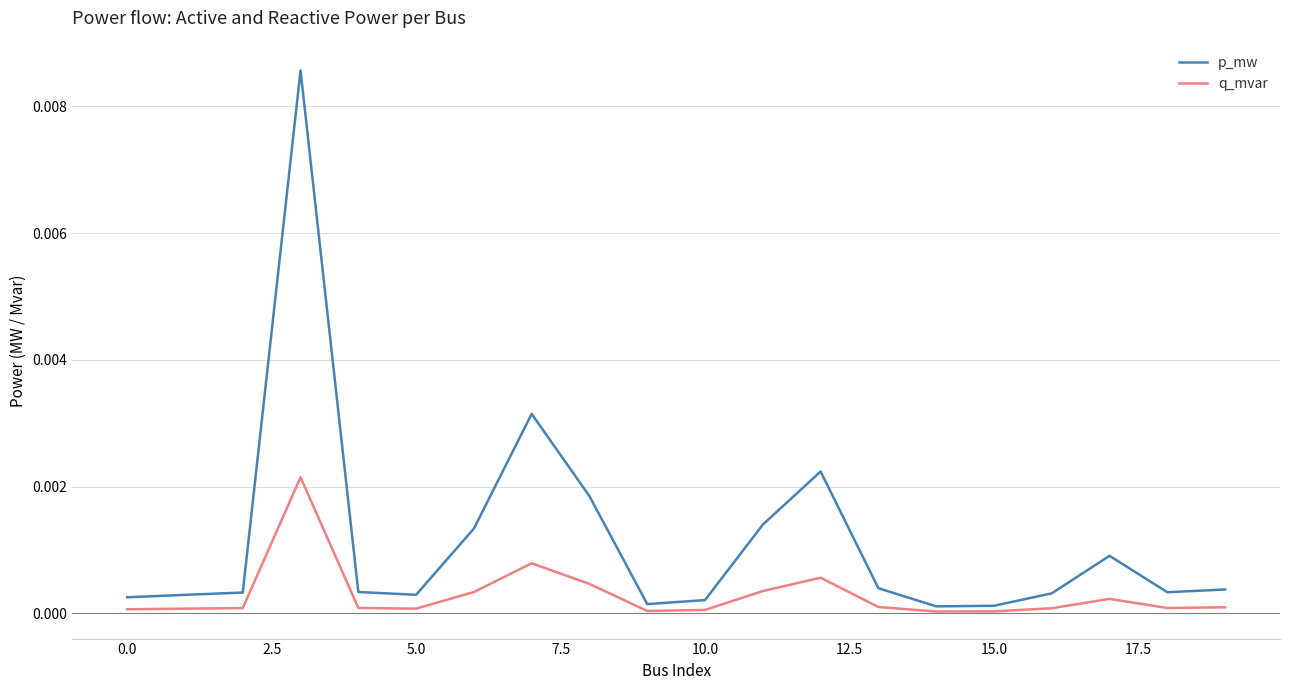

Which series has the largest total across all categories?

p_mw